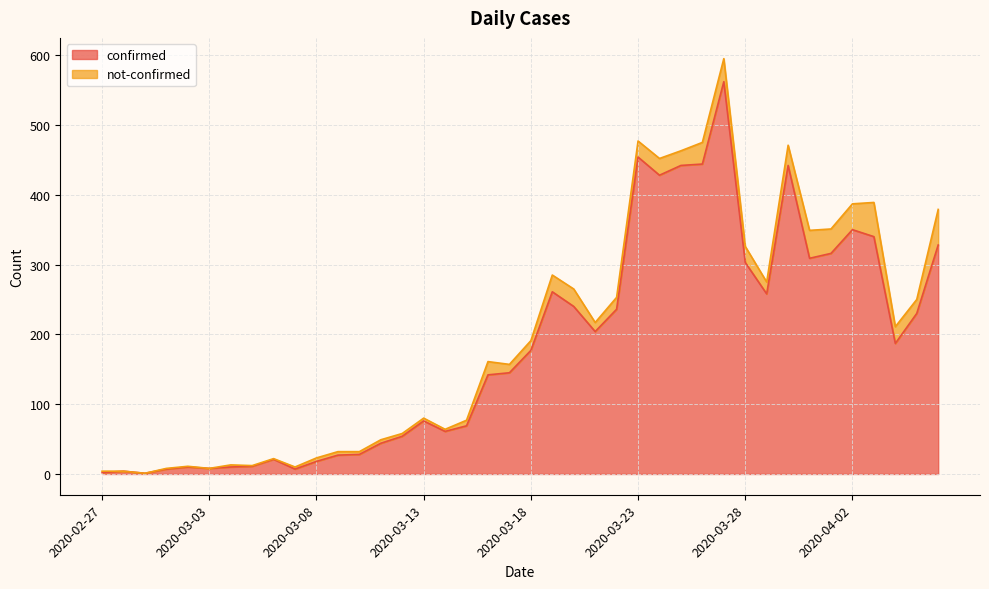

What is the average value?

181